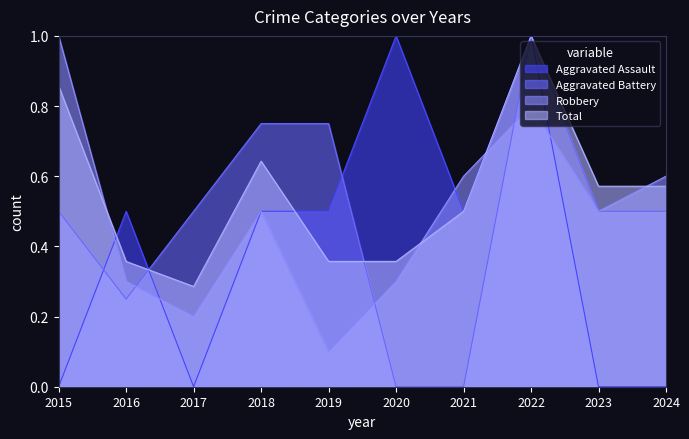

Does the chart have visible grid lines?

No